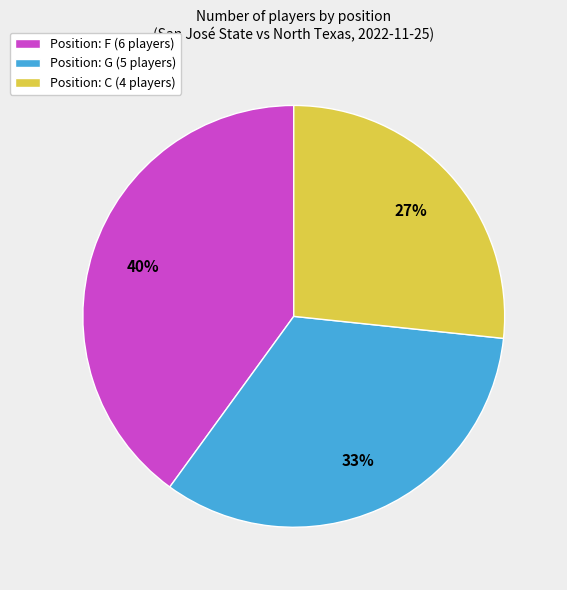

To the nearest percent, what percentage of the pie is Position: C (4 players)?

27%